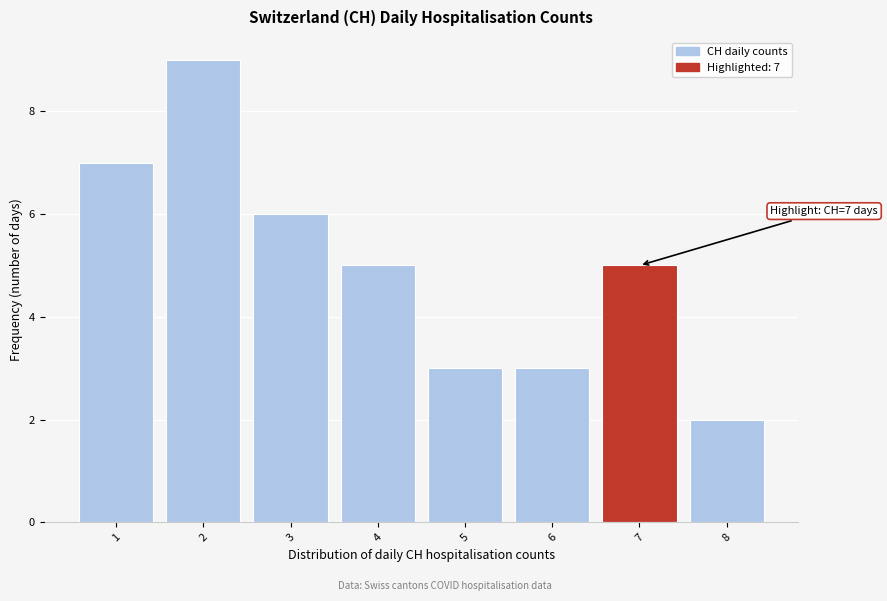

Which range on the x-axis has the tallest bar?

1.5 to 2.5